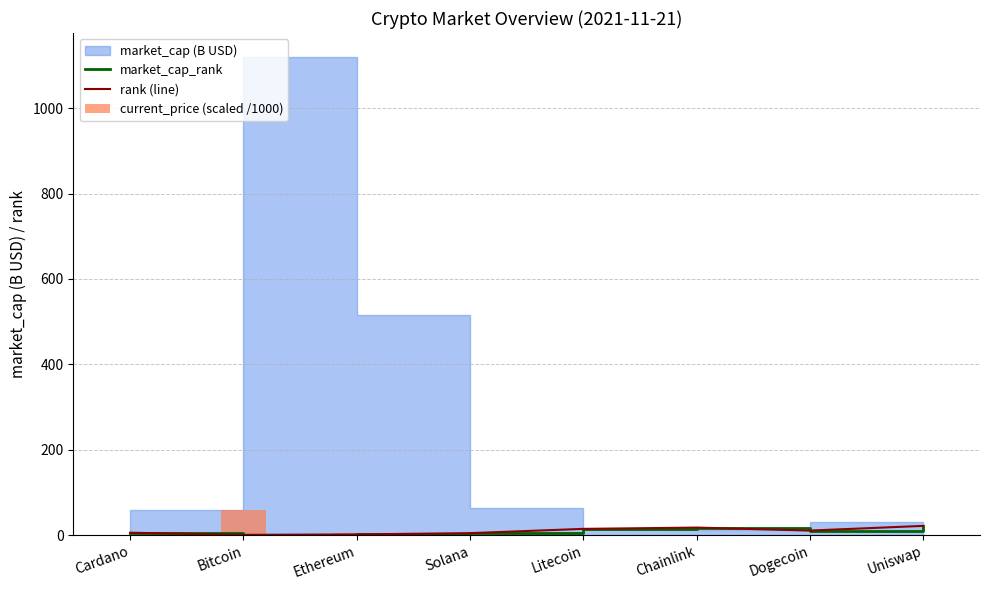

What is the sum of the market_cap_rank values at Cardano and Uniswap?

28.0